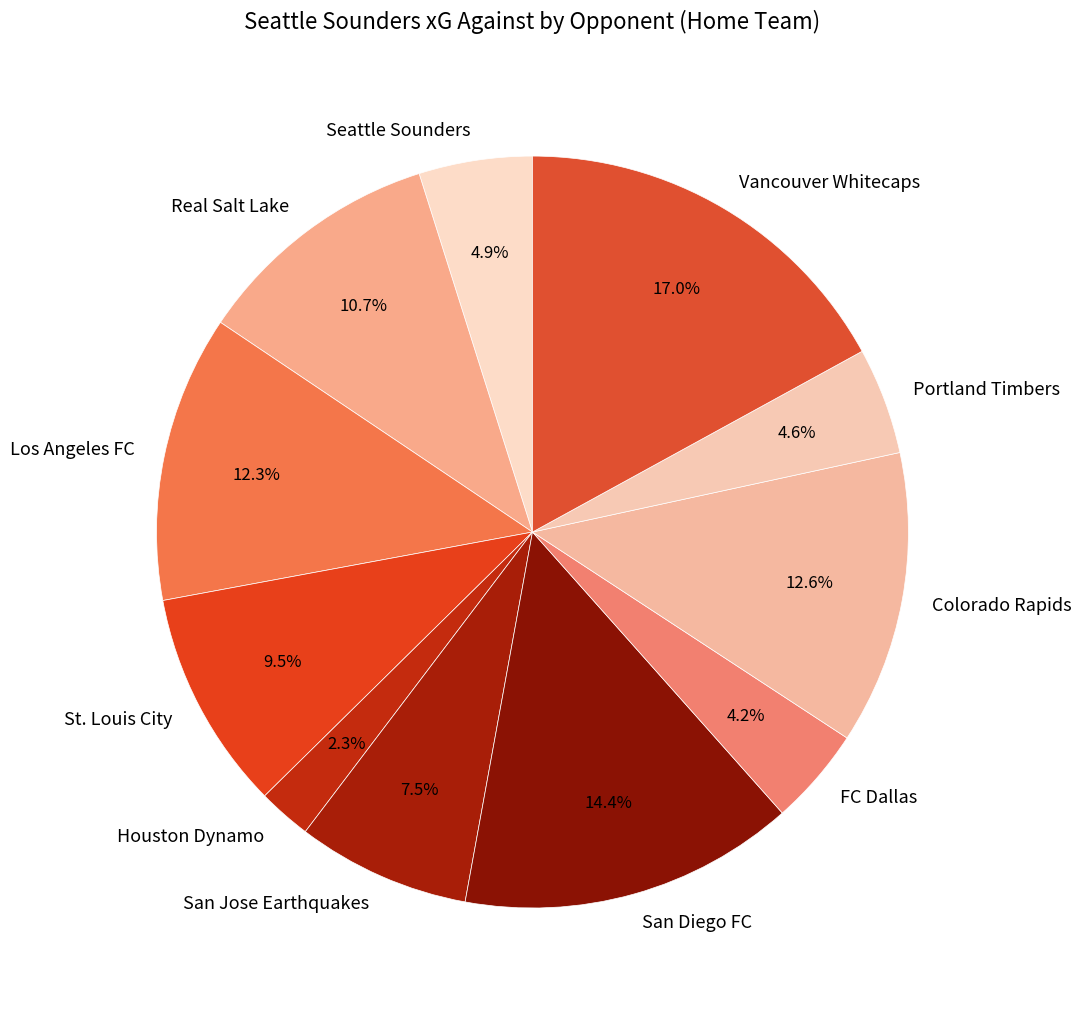

Count the number of slices in the pie.

11